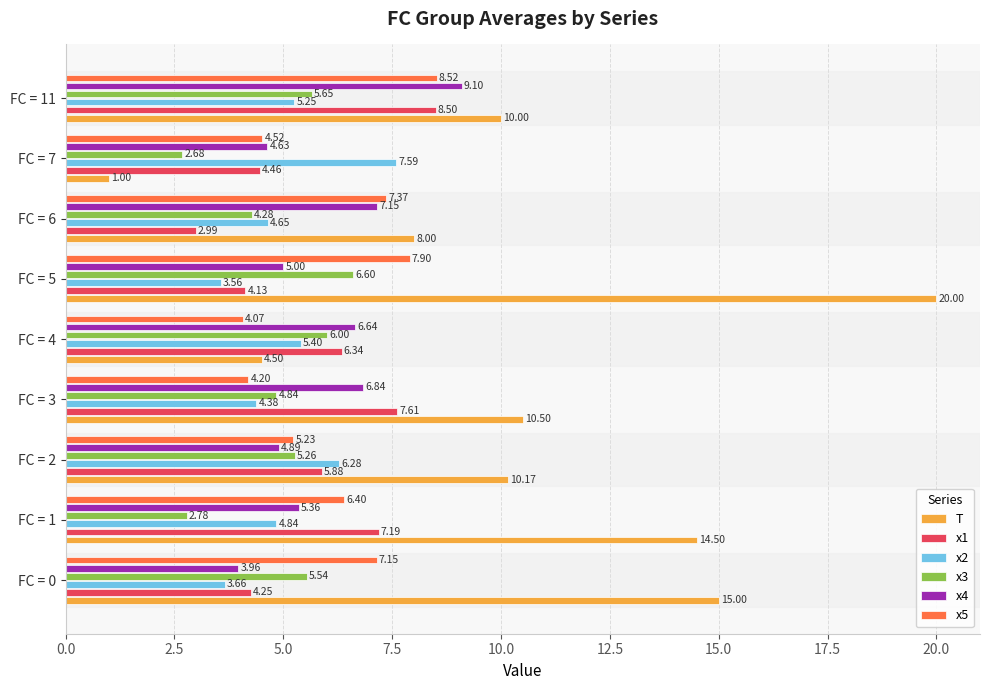

Which series has the largest range (max minus min)?

T